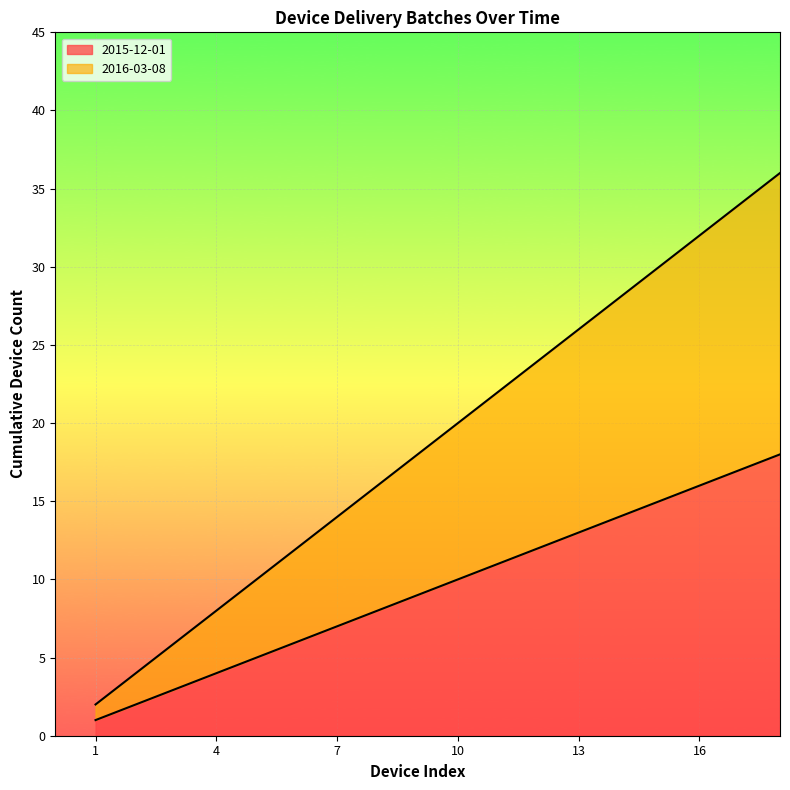

Between 4 and 5, which is larger?

5